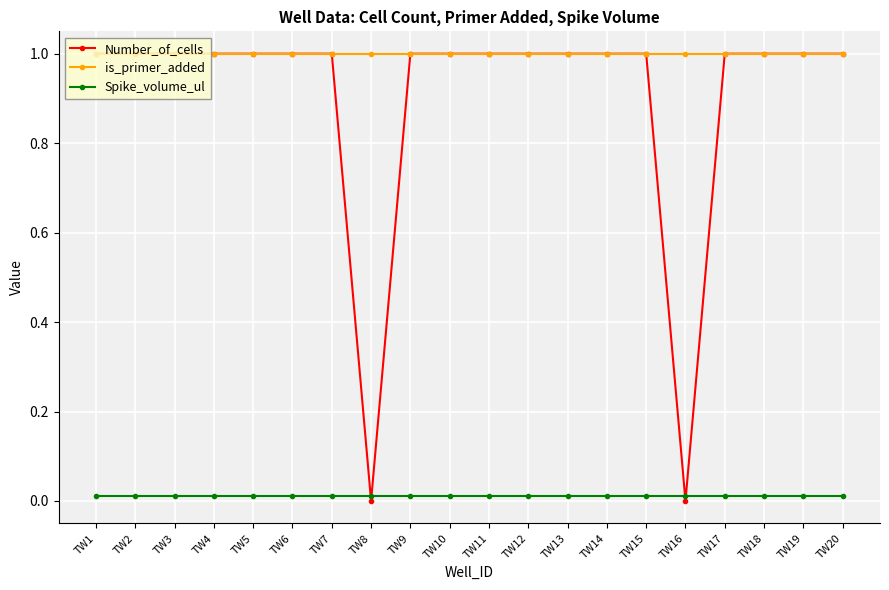

Is the value of Number_of_cells at TW3 greater than the value of Spike_volume_ul at TW16?

Yes